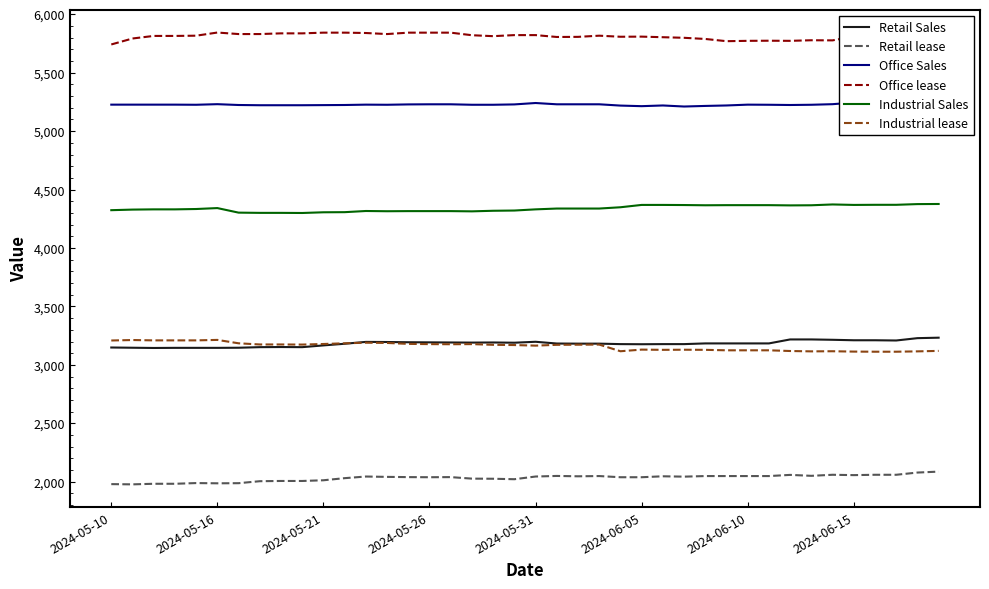

True or false: Retail Sales and Retail lease cross at least once.

False